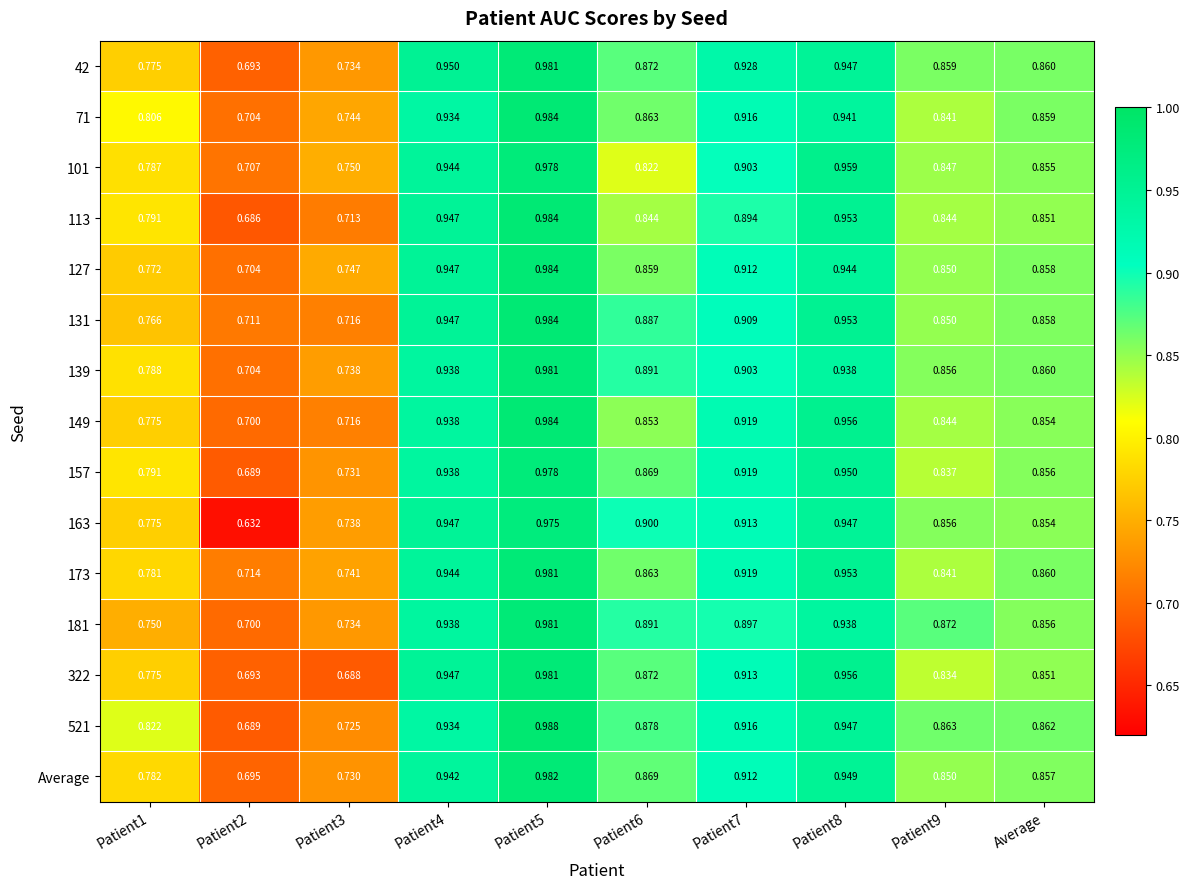

Which series has the largest range (max minus min)?

163